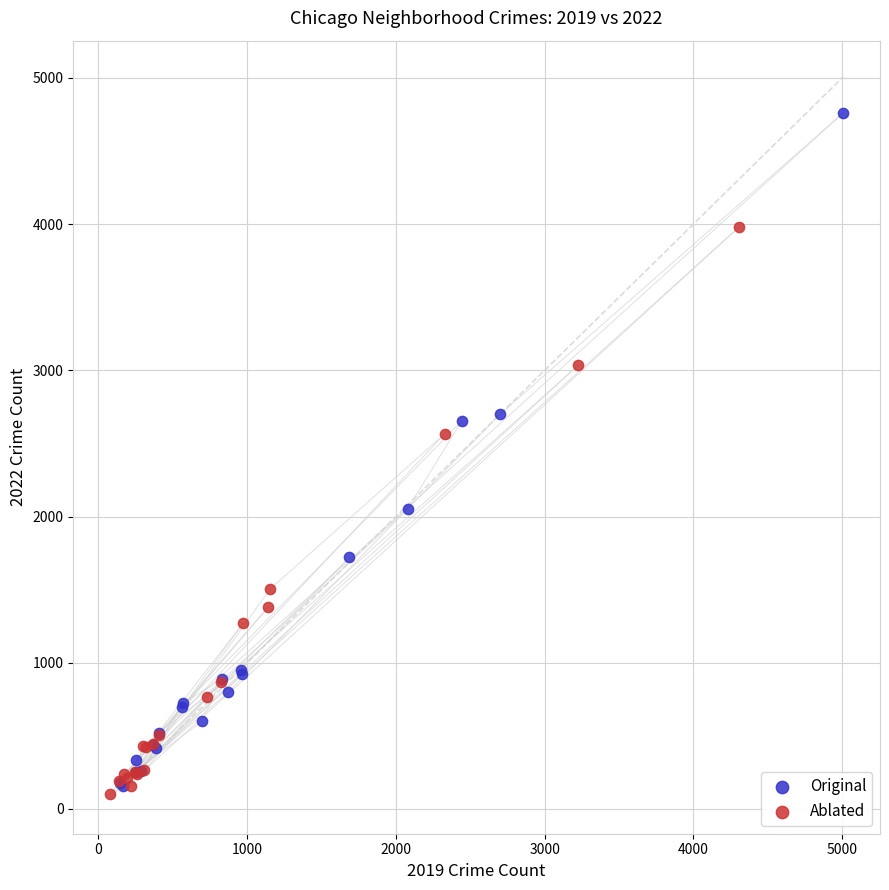

Which series reaches the maximum Y coordinate?

Original